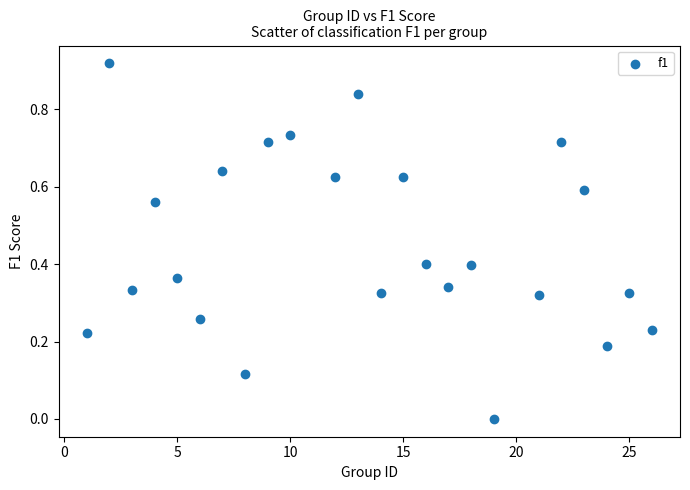

What is the range of X values (max minus min)?

25.0